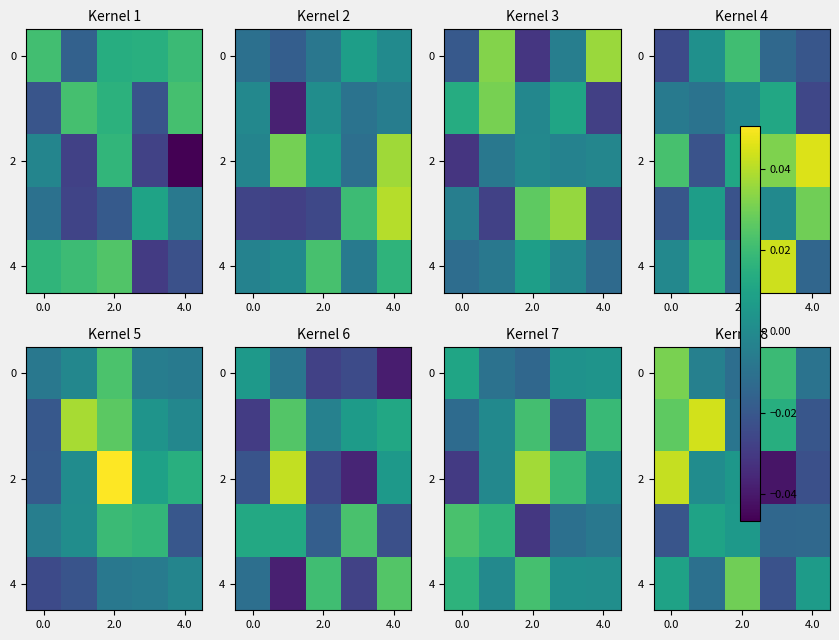

The 0 series shows -0.0 at 2.0. True or false?

True